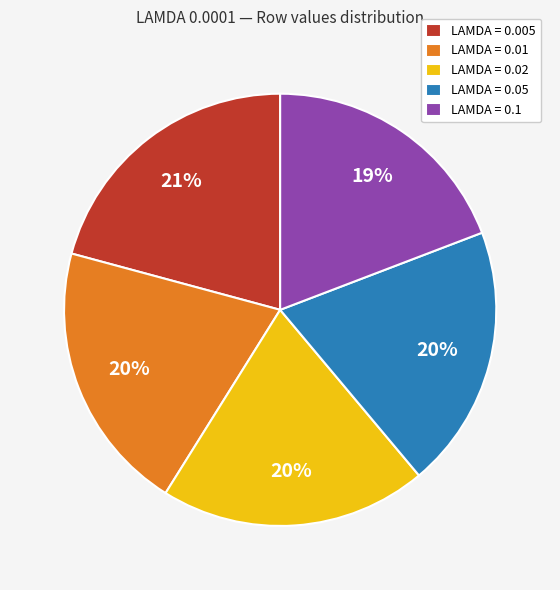

Combined, do LAMDA = 0.05 and LAMDA = 0.02 account for over 50%?

No